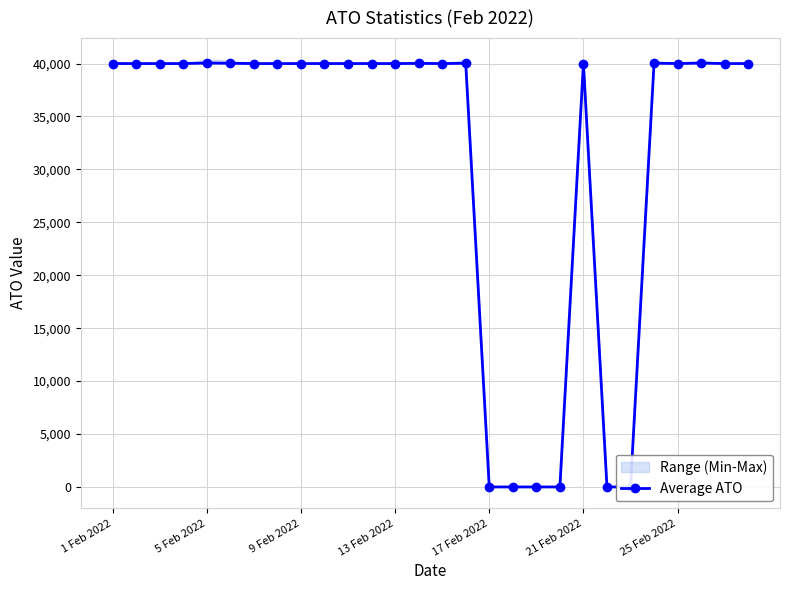

True or false: the data shows 40051.6 at 25.

True